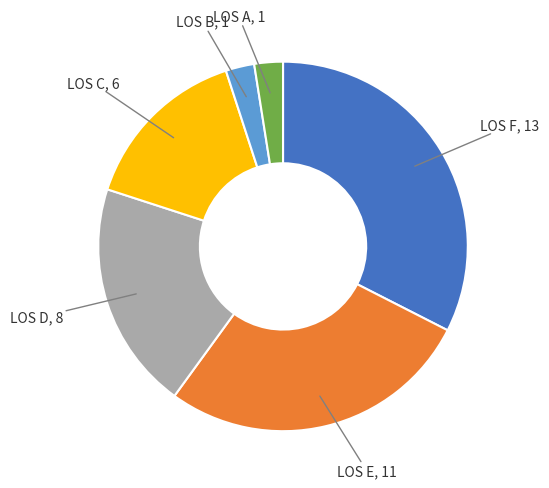

Is there any slice that represents more than half of the pie?

No